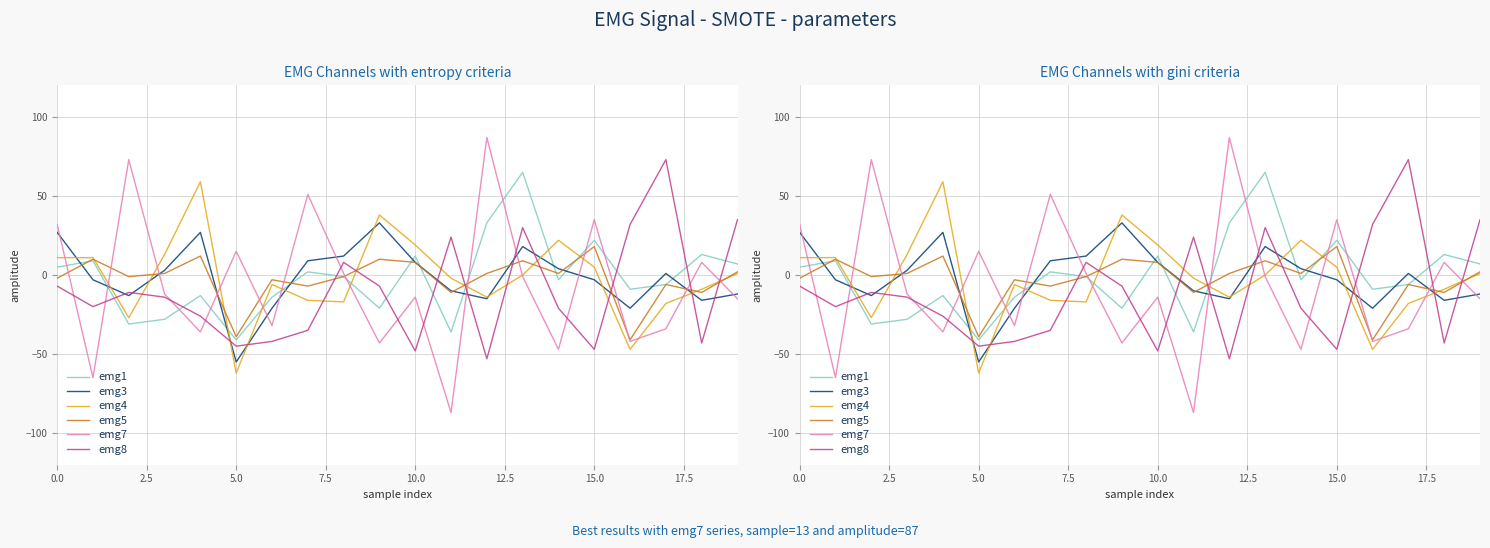

At which label does emg5 reach its peak?

15